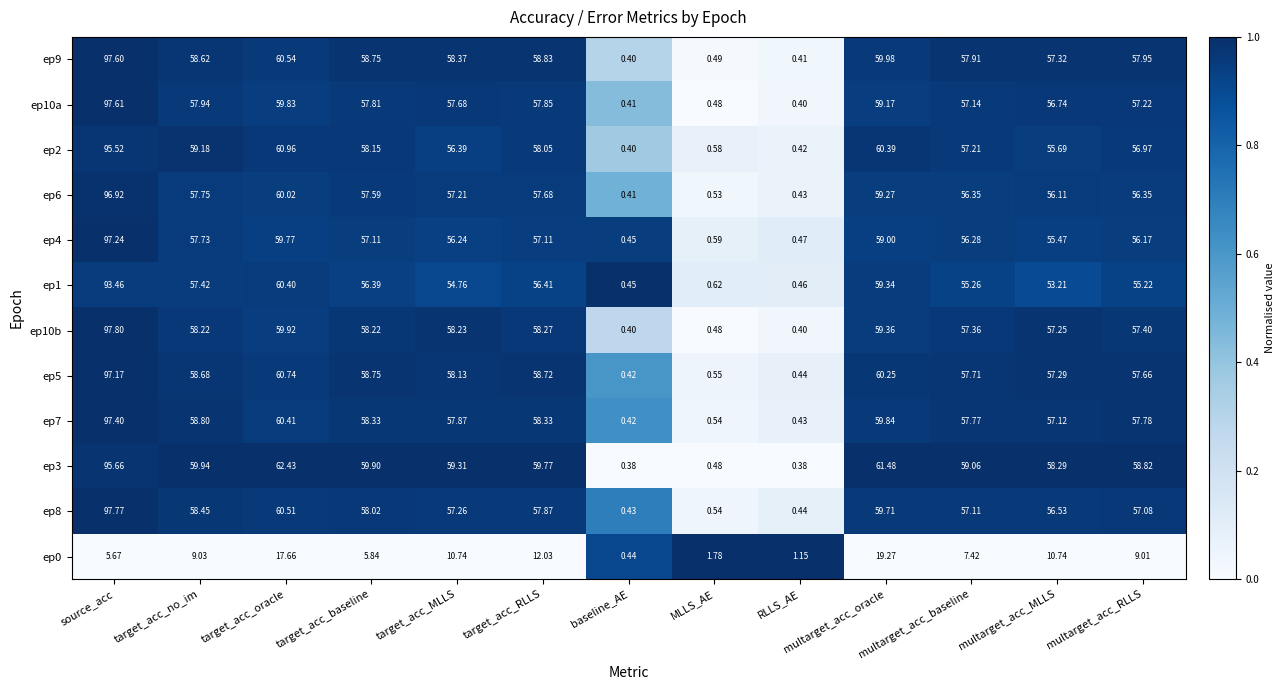

Rank the categories by ep9 value from highest to lowest.

source_acc, target_acc_oracle, multarget_acc_oracle, target_acc_RLLS, target_acc_baseline, target_acc_no_im, target_acc_MLLS, multarget_acc_RLLS, multarget_acc_baseline, multarget_acc_MLLS, MLLS_AE, RLLS_AE, baseline_AE